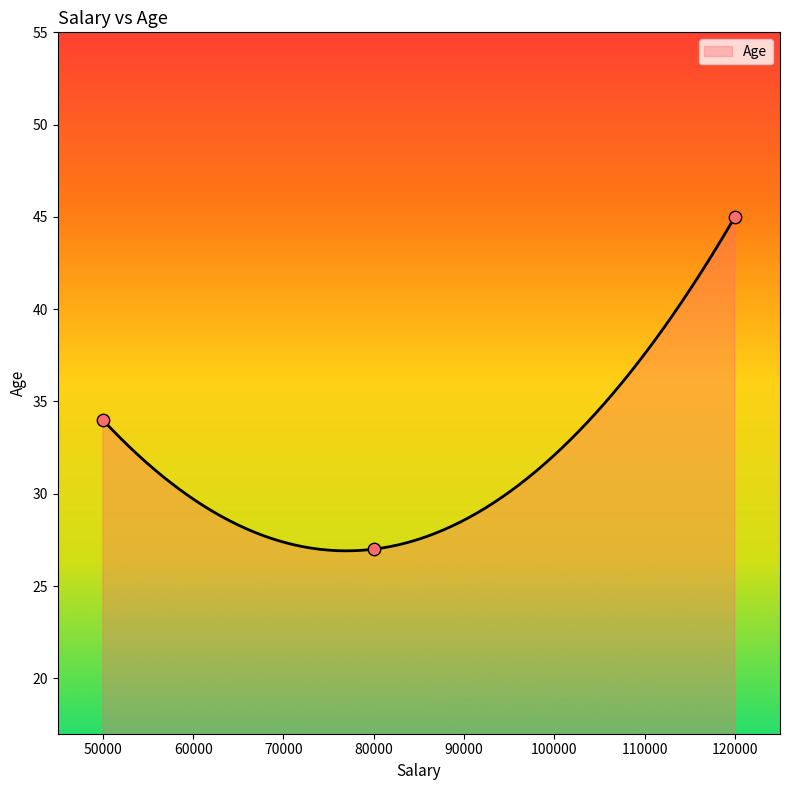

What is the minimum value for Age?

26.9